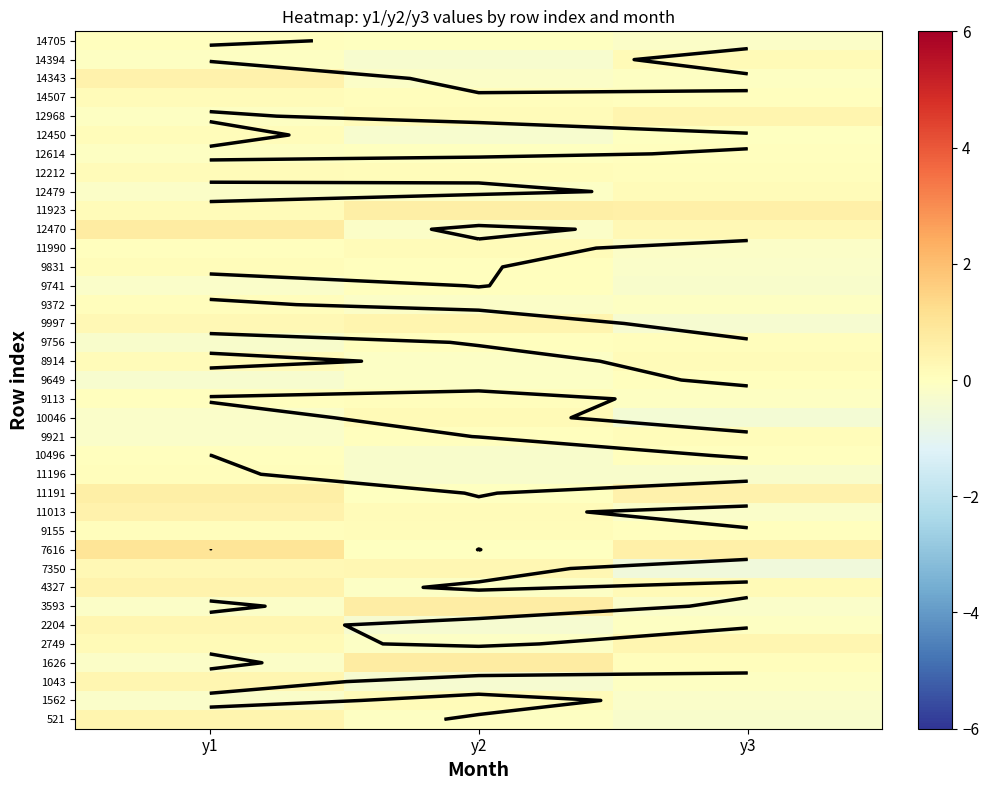

At which label is 12212 closest to 0?

y3